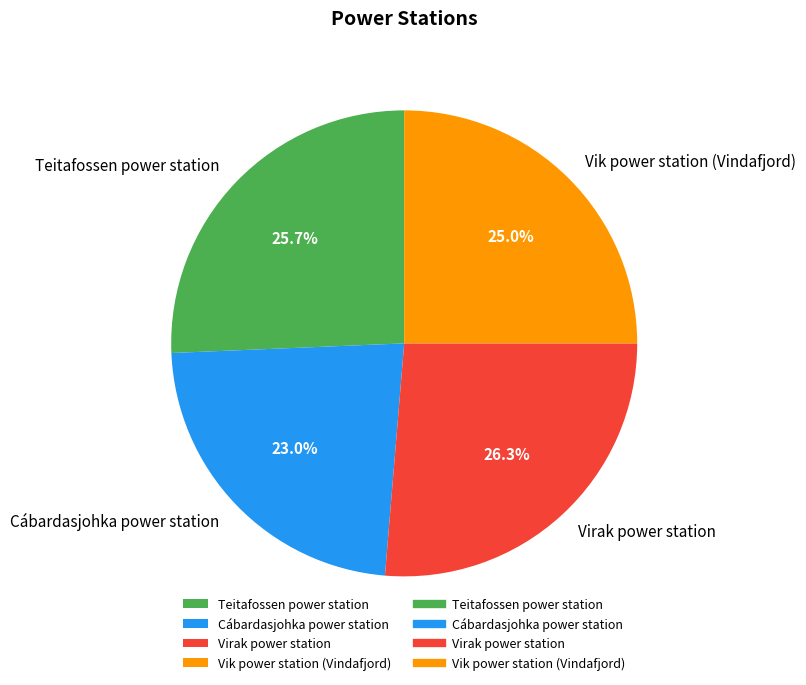

Which has a higher value, Teitafossen power station or Cábardasjohka power station?

Teitafossen power station